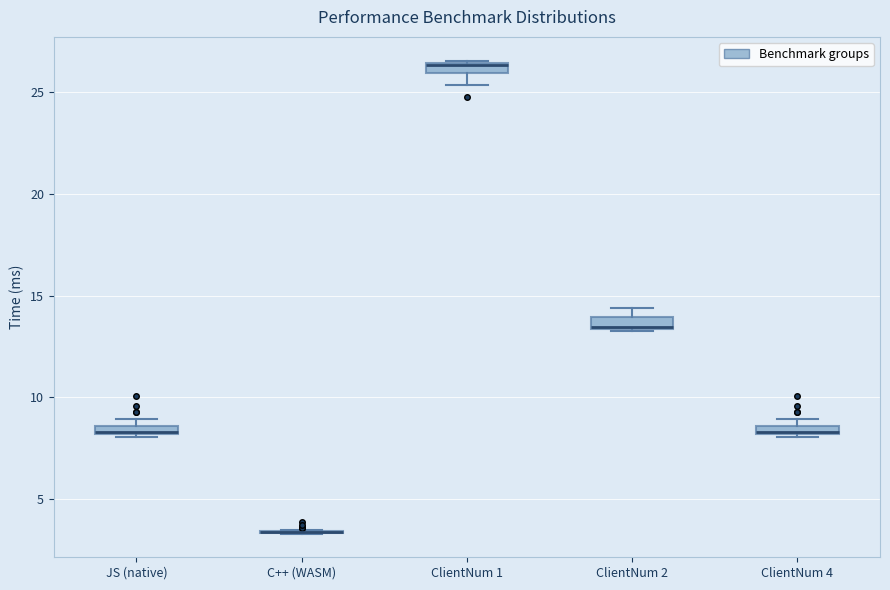

Where is the upper edge of the box for ClientNum 4 on the y-axis? The values are not printed on the chart, so give them approximately, as read against the axis.

8.5